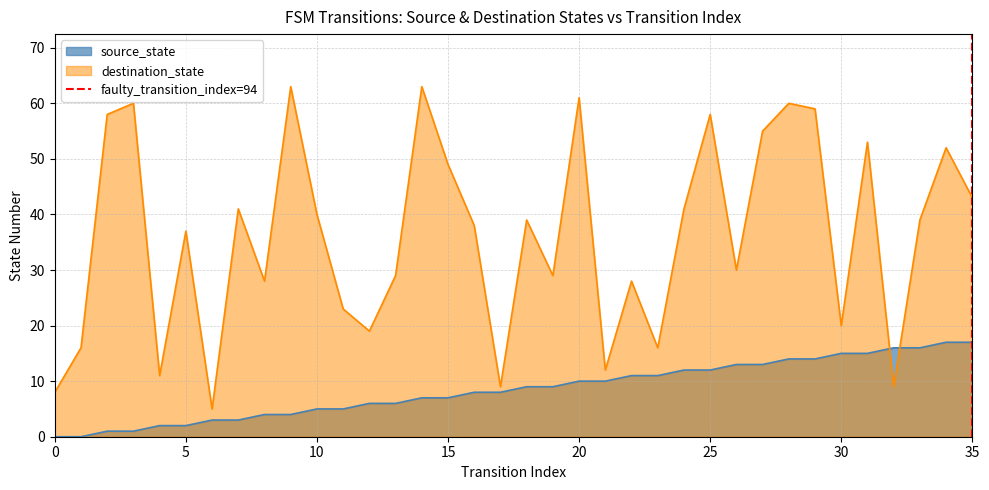

The source_state series shows 15 at 30. True or false?

True